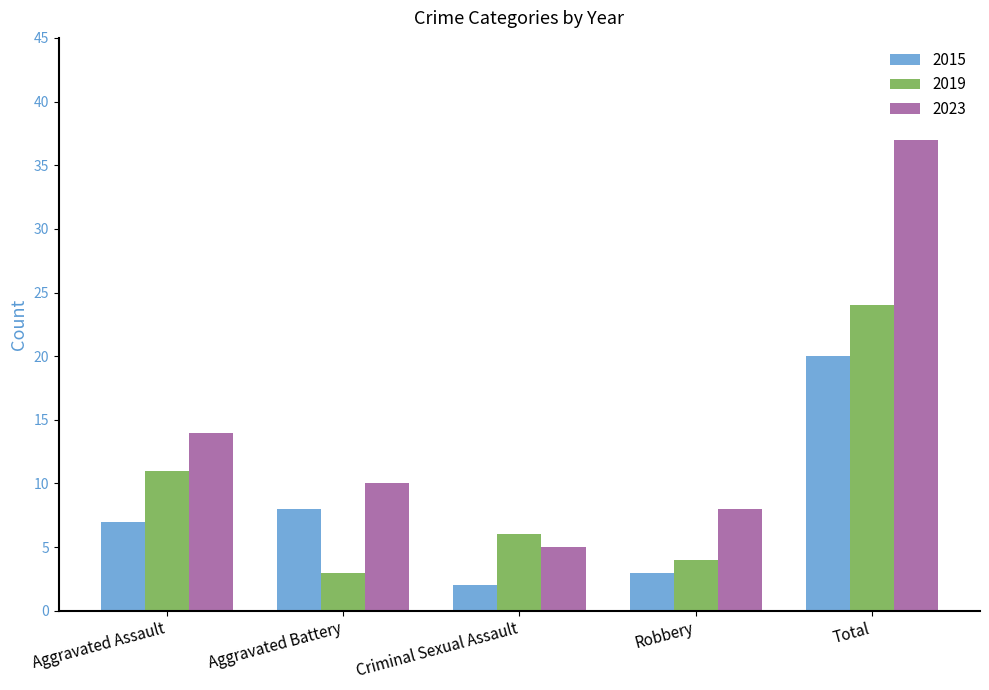

At Criminal Sexual Assault, list the series in order from largest to smallest.

2019, 2023, 2015